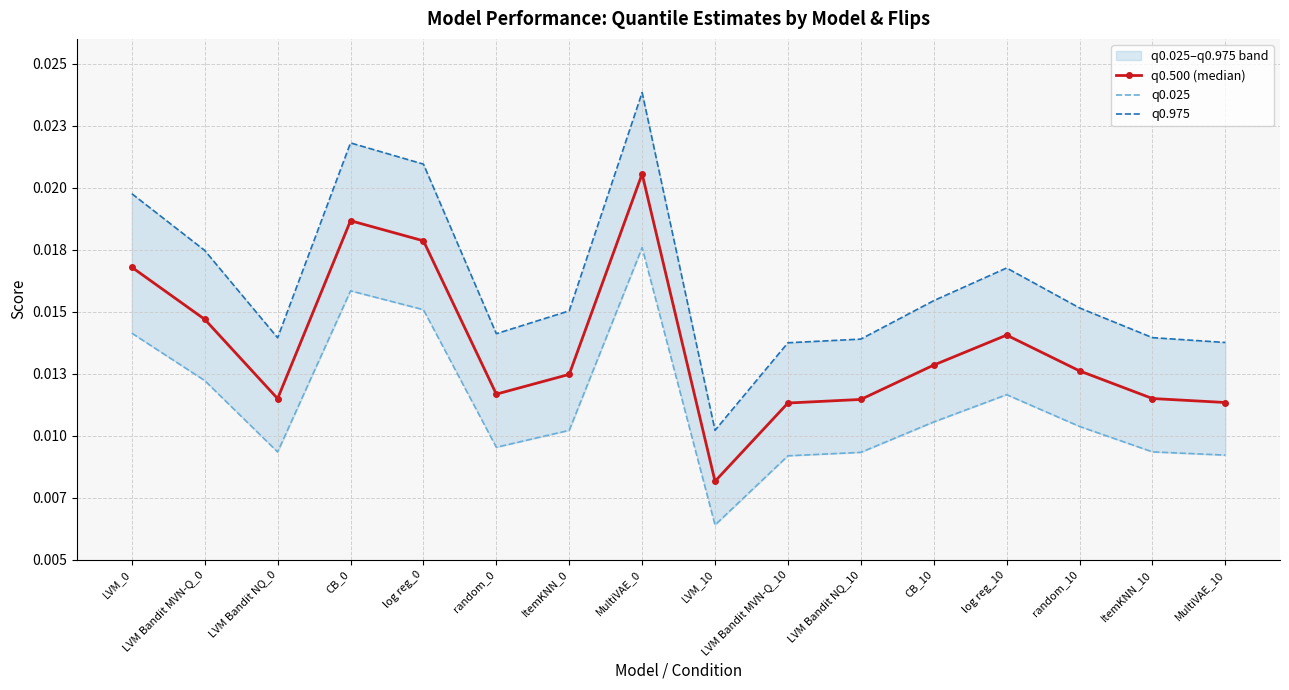

Between LVM Bandit MVN-Q_10 and MultiVAE_10, which series saw the biggest shift?

q0.025